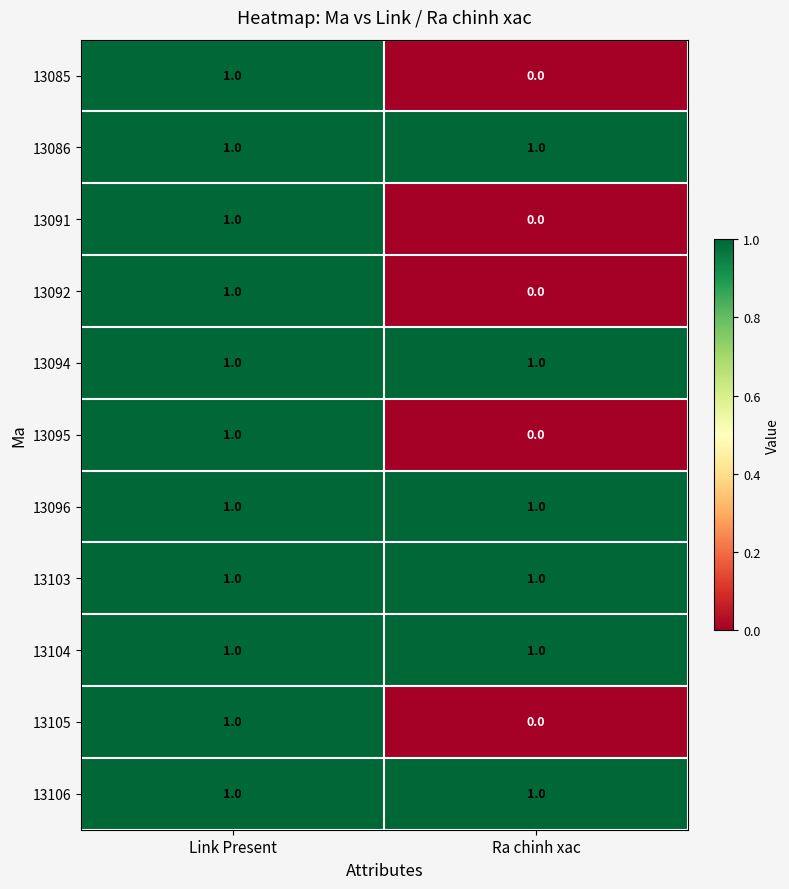

At which category does the chart reach its minimum across all series?

Ra chinh xac